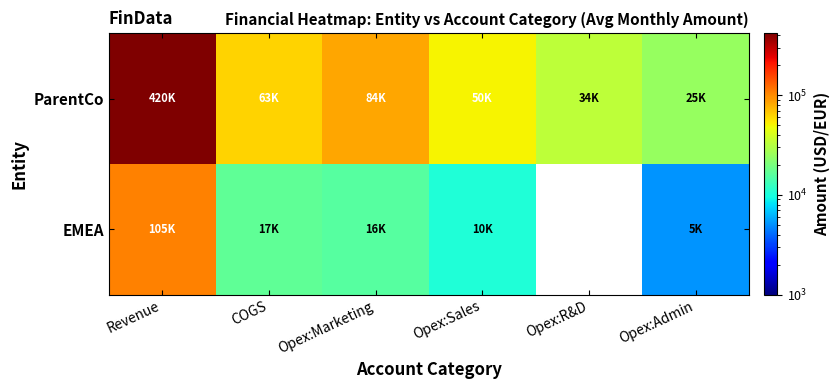

At which category is the sum across all series the highest?

Revenue